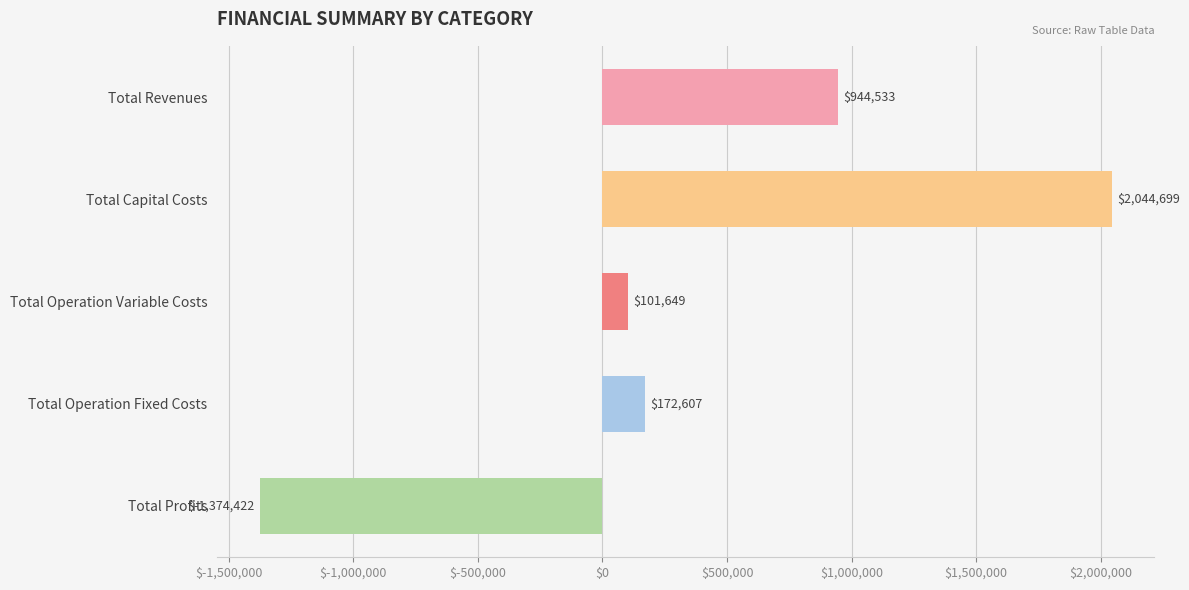

What is the difference between the maximum and minimum values?

3419120.8